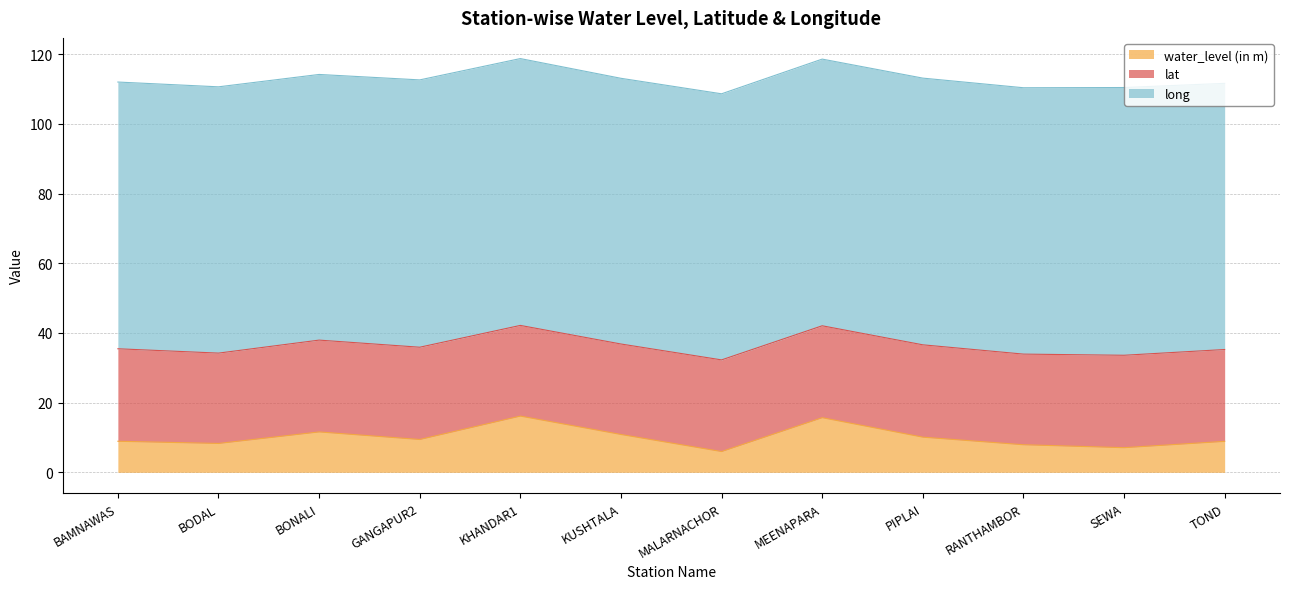

Reading left to right, transcribe all the data shown in this chart.

water_level (in m): BAMNAWAS=8.9	BODAL=8.3	BONALI=11.6	GANGAPUR2=9.4	KHANDAR1=16.1	KUSHTALA=10.9	MALARNACHOR=6.0	MEENAPARA=15.7	PIPLAI=10.1	RANTHAMBOR=7.9	SEWA=7.1	TOND=8.9
lat: BAMNAWAS=26.6	BODAL=25.9	BONALI=26.4	GANGAPUR2=26.5	KHANDAR1=26.0	KUSHTALA=26.0	MALARNACHOR=26.3	MEENAPARA=26.4	PIPLAI=26.5	RANTHAMBOR=26.0	SEWA=26.5	TOND=26.4
long: BAMNAWAS=76.6	BODAL=76.4	BONALI=76.3	GANGAPUR2=76.7	KHANDAR1=76.6	KUSHTALA=76.3	MALARNACHOR=76.4	MEENAPARA=76.5	PIPLAI=76.6	RANTHAMBOR=76.5	SEWA=76.8	TOND=76.4